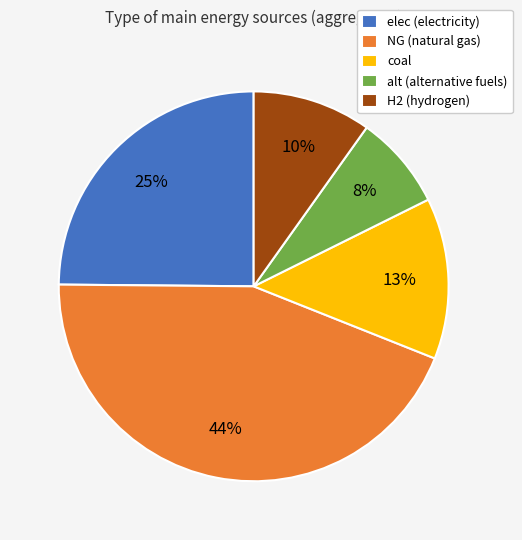

How many segments does this pie chart have?

5